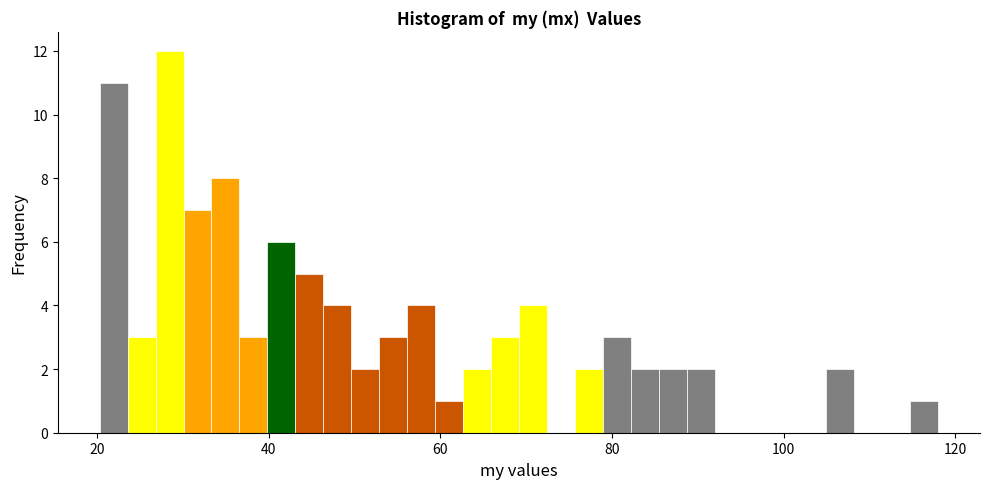

Read against the x-axis, roughly where is the centre of the tallest bar?

28